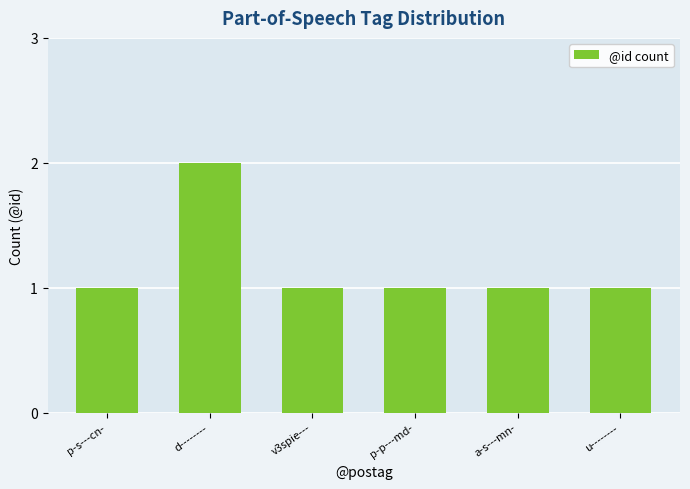

What is the change in value from d-------- to v3spie---?

-1